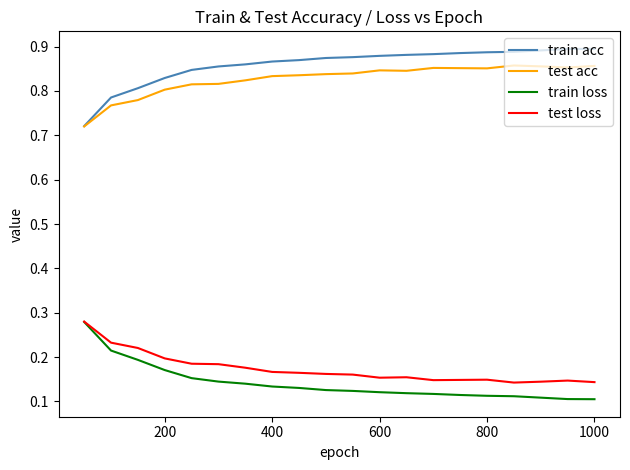

True or false: test acc and train loss intersect in this chart.

False